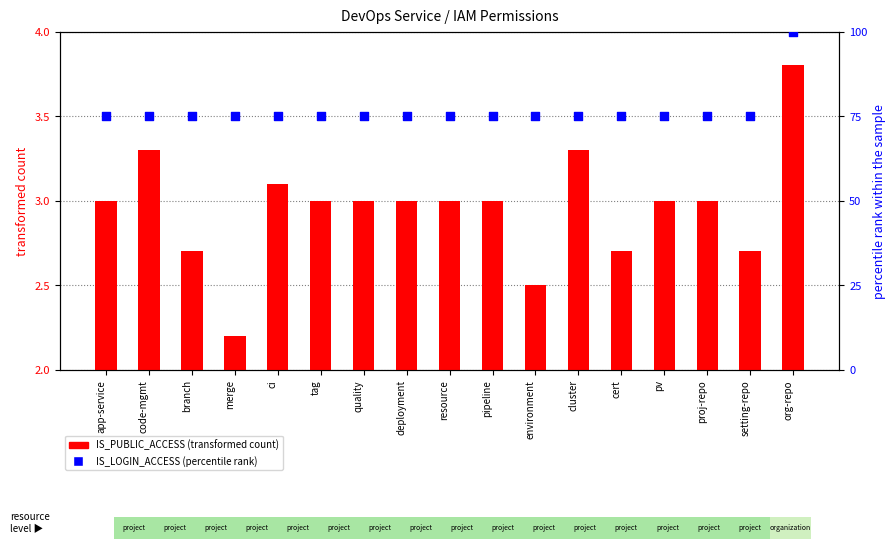

Which series has the largest total across all categories?

IS_LOGIN_ACCESS (percentile rank)